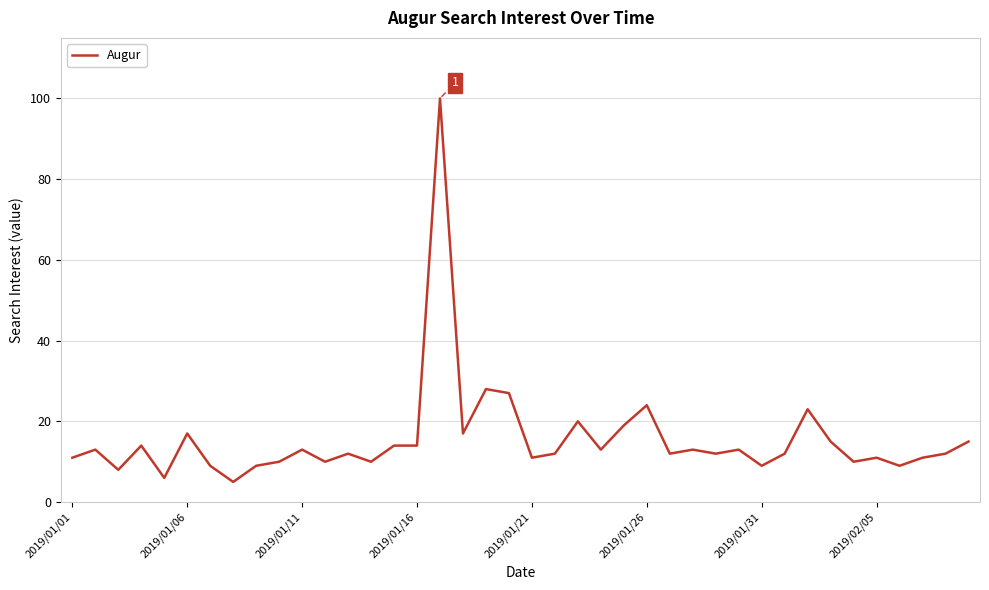

What is the minimum value shown in the chart?

5